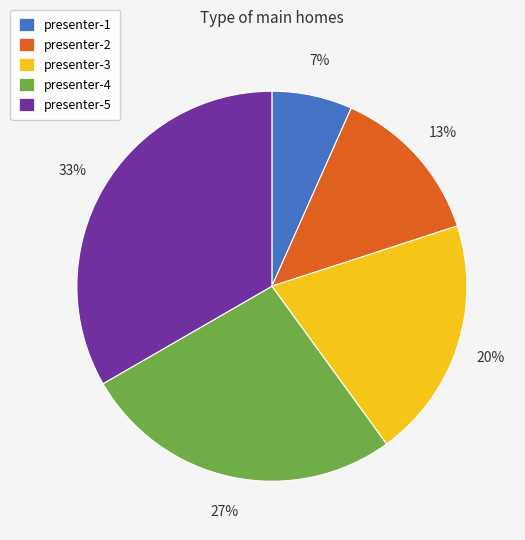

Do presenter-2 and presenter-5 together represent more than half of the pie?

No